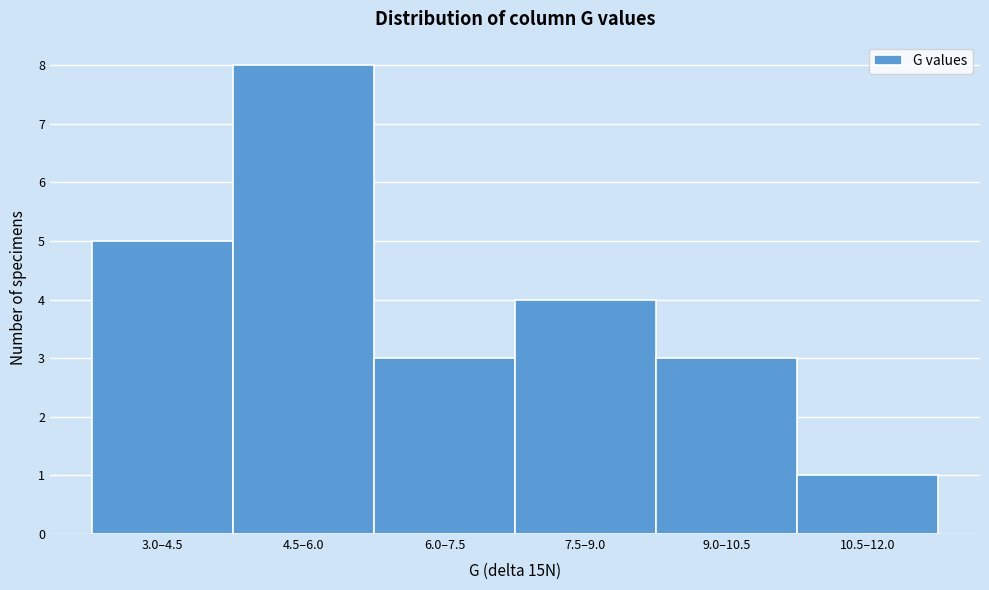

Reading left to right, extract all data points from this chart.

3.0–4.5=5	4.5–6.0=8	6.0–7.5=3	7.5–9.0=4	9.0–10.5=3	10.5–12.0=1